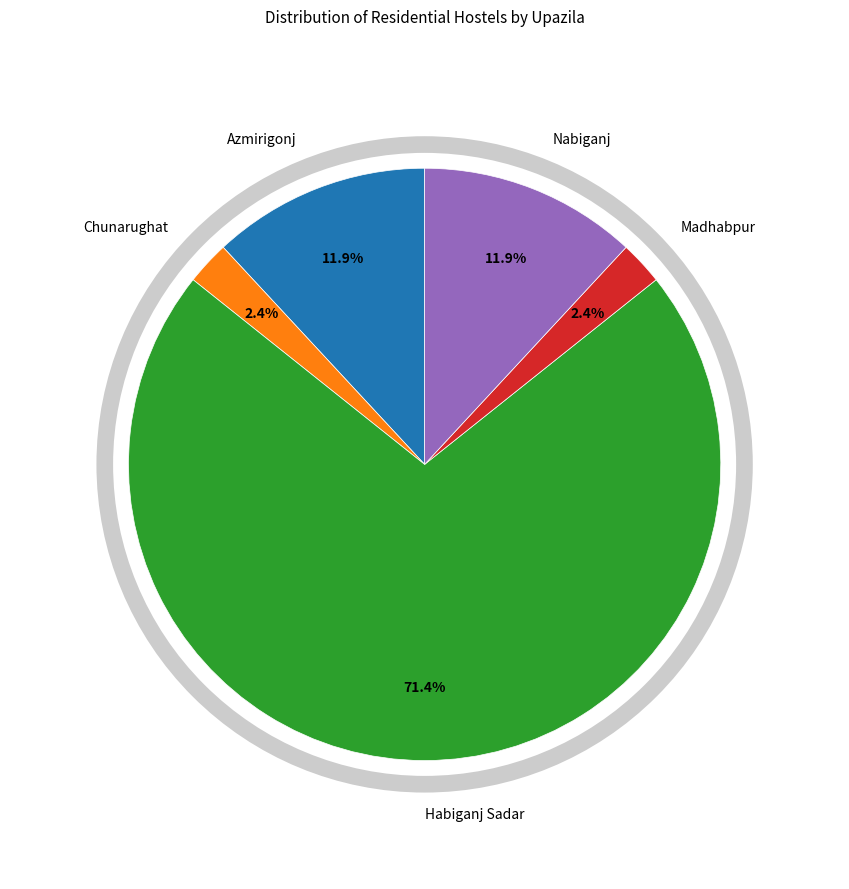

Is there any slice that represents more than half of the pie?

Yes